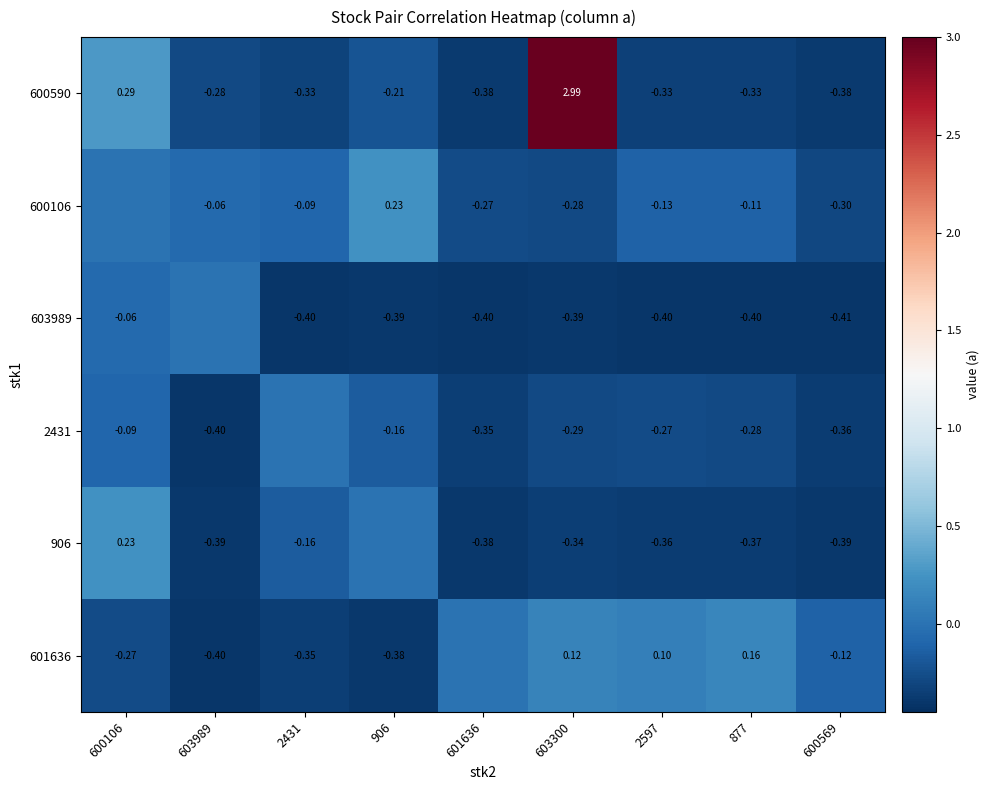

At how many categories does at least one series exceed 0?

5